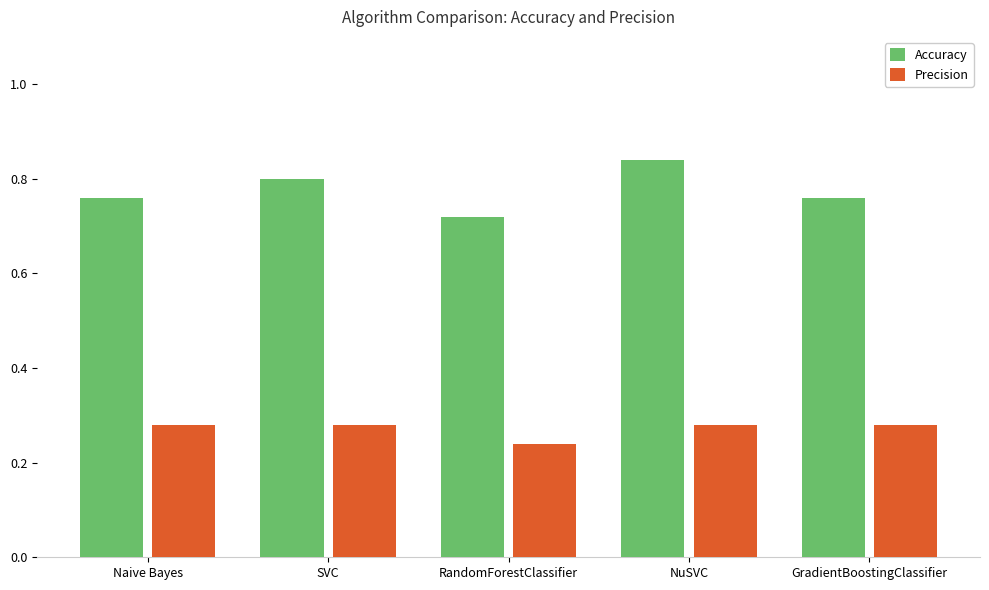

At which category does the chart reach its minimum across all series?

RandomForestClassifier